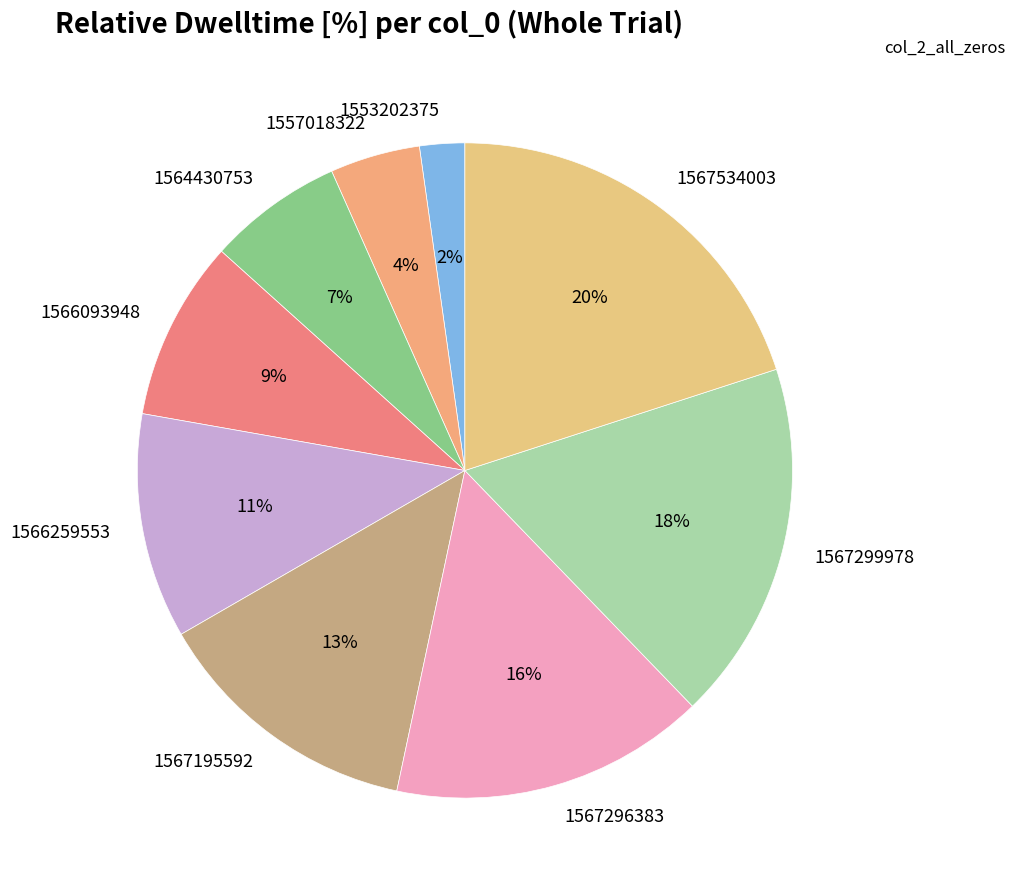

Rank the categories by value from lowest to highest.

1553202375, 1557018322, 1564430753, 1566093948, 1566259553, 1567195592, 1567296383, 1567299978, 1567534003